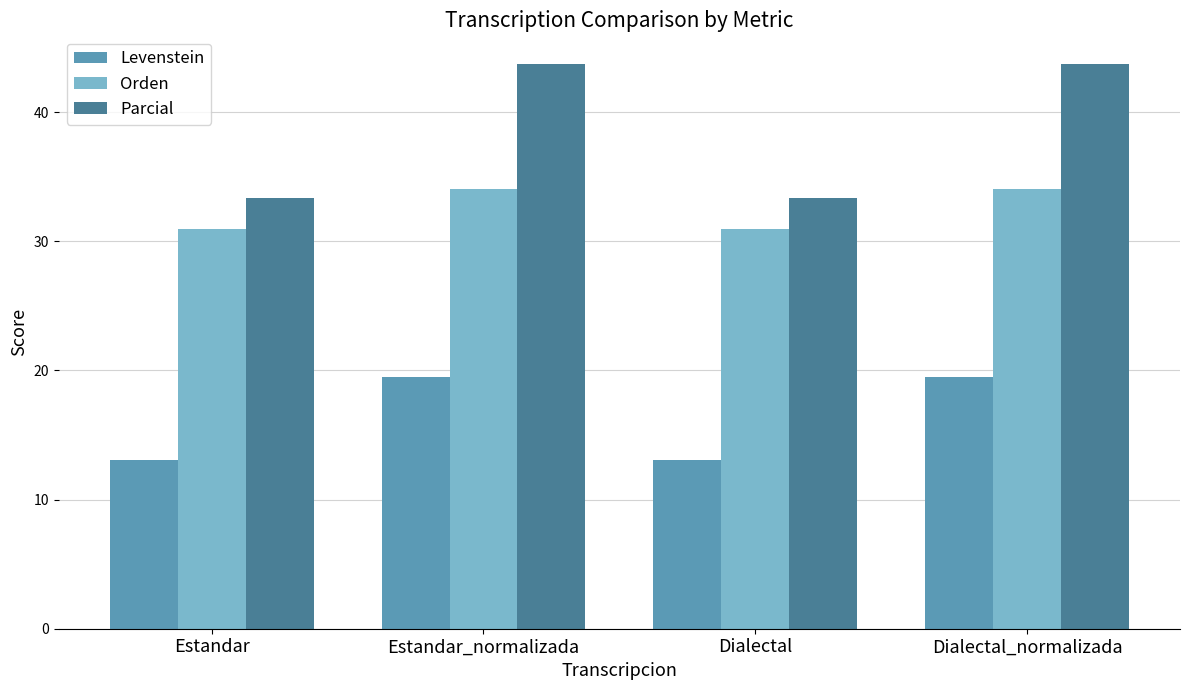

What is the difference between the maximum and minimum values in the Levenstein series?

6.4